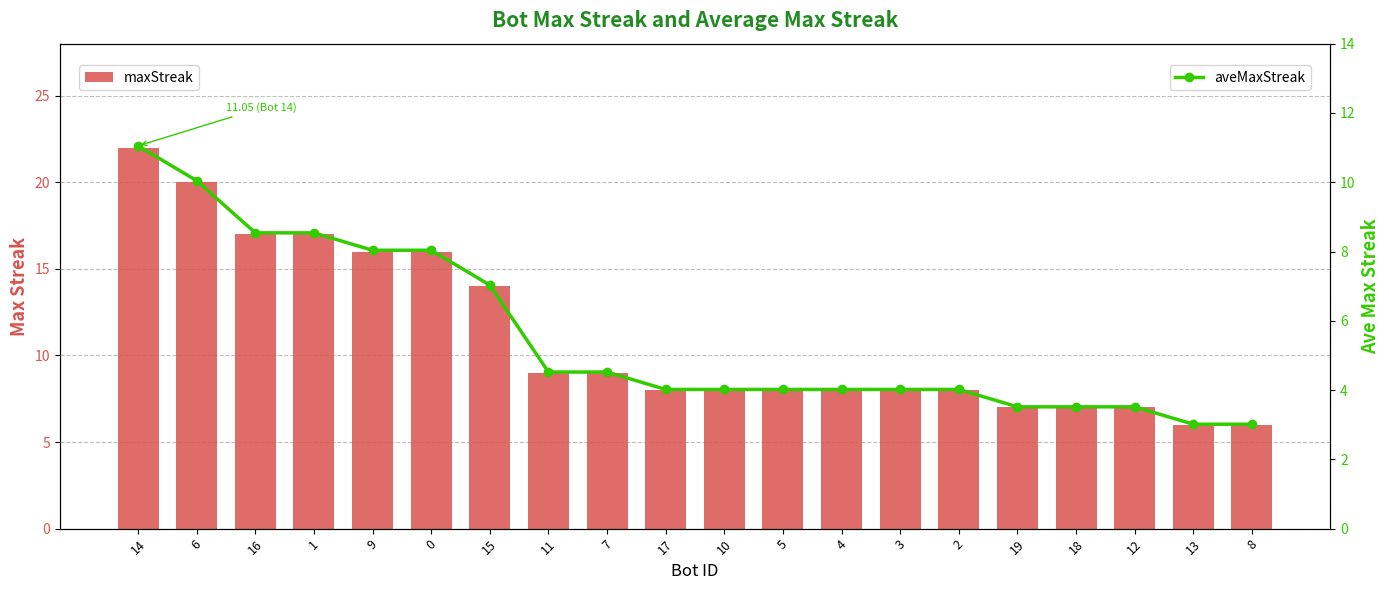

List the series in order of their peak value, lowest first.

aveMaxStreak, maxStreak